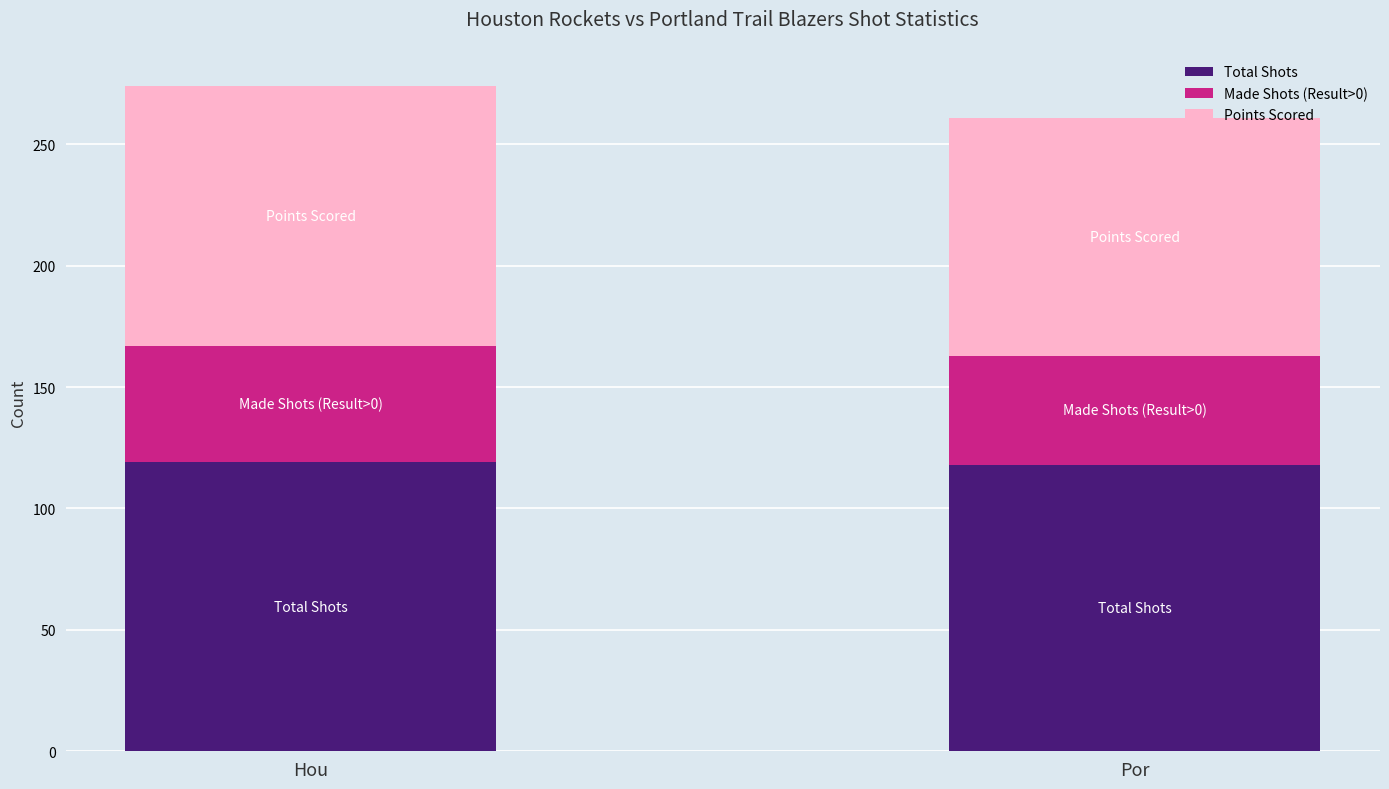

The Total Shots series shows 118 at Por. True or false?

True